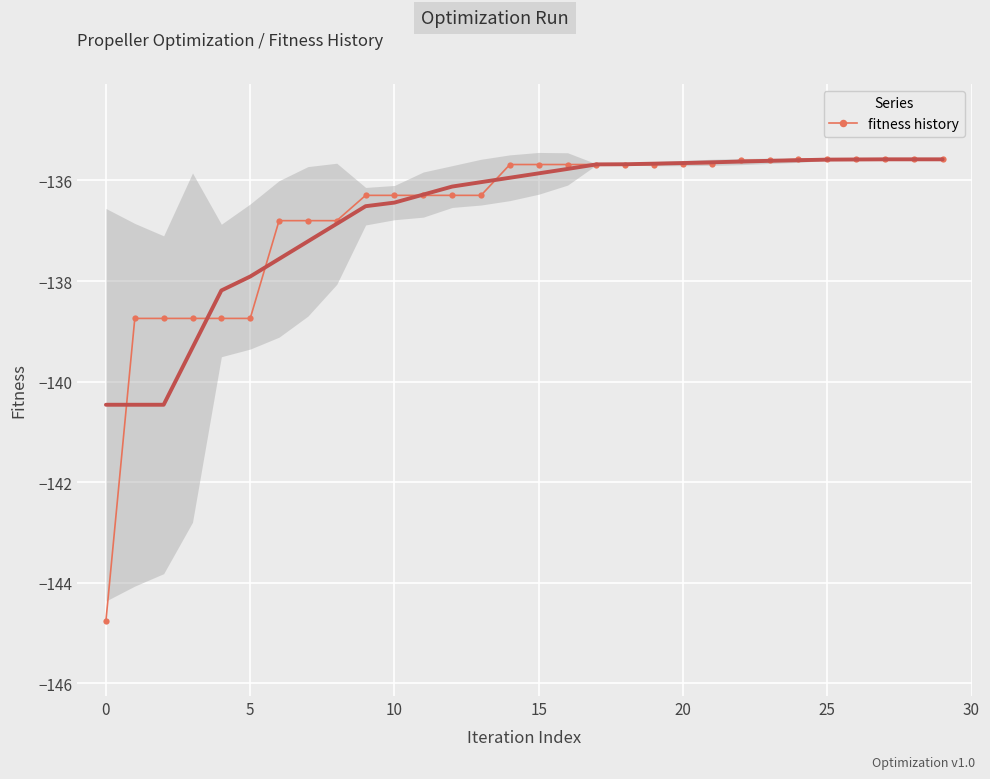

Reading left to right, what are all the values shown in this chart?

-144.8	-138.7	-138.7	-138.7	-138.7	-138.7	-136.8	-136.8	-136.8	-136.3	-136.3	-136.3	-136.3	-136.3	-135.7	-135.7	-135.7	-135.7	-135.7	-135.7	-135.7	-135.7	-135.6	-135.6	-135.6	-135.6	-135.6	-135.6	-135.6	-135.6